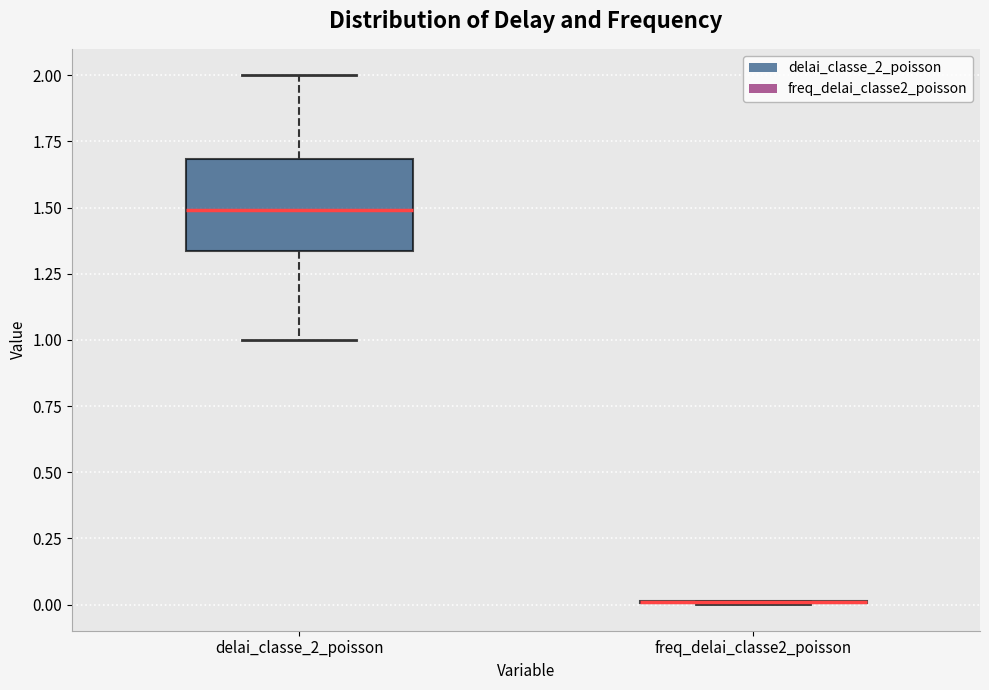

Which box is the tallest, from its lower edge to its upper edge?

delai_classe_2_poisson